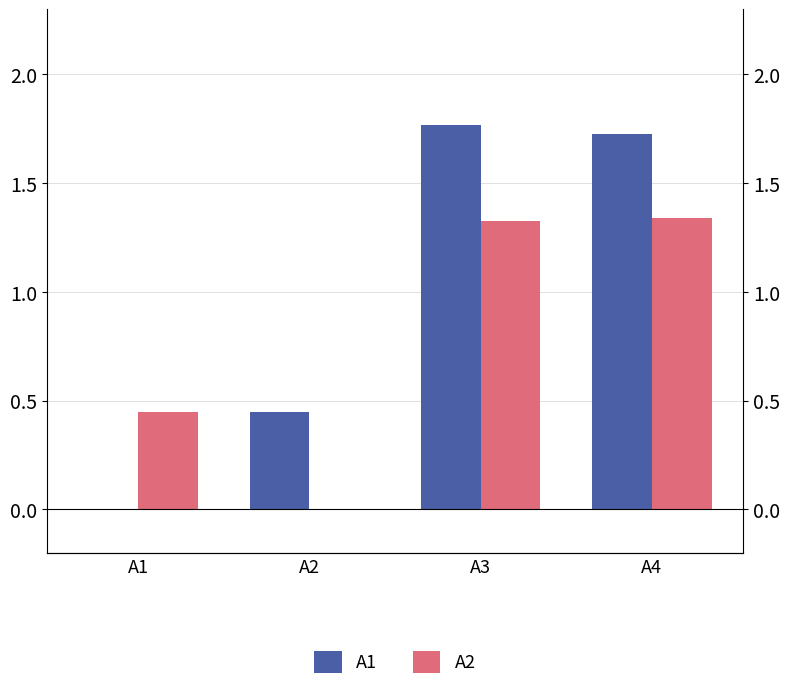

Does the chart contain stacked bars?

No